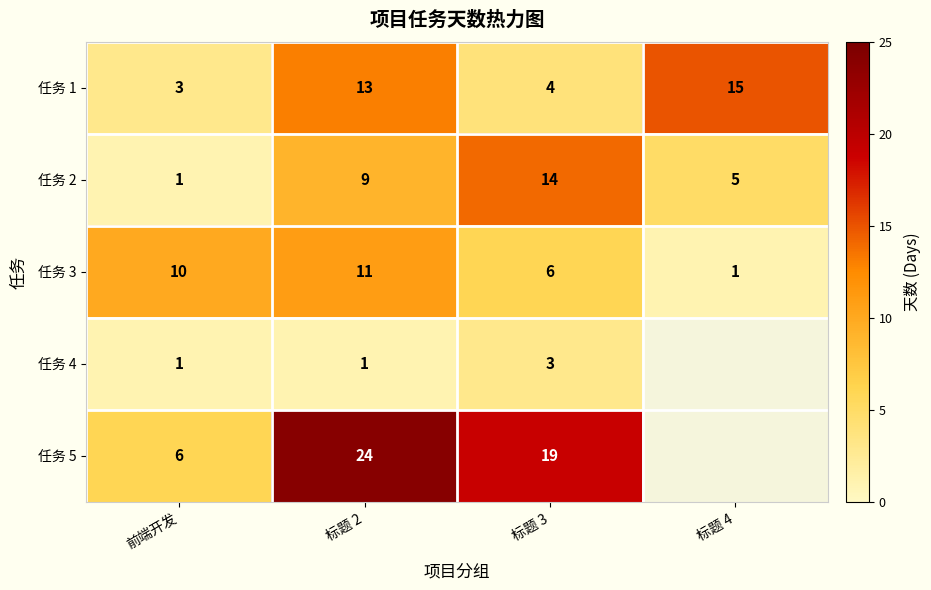

What is the sum of the 任务 1 values at 标题 3 and 标题 2?

17